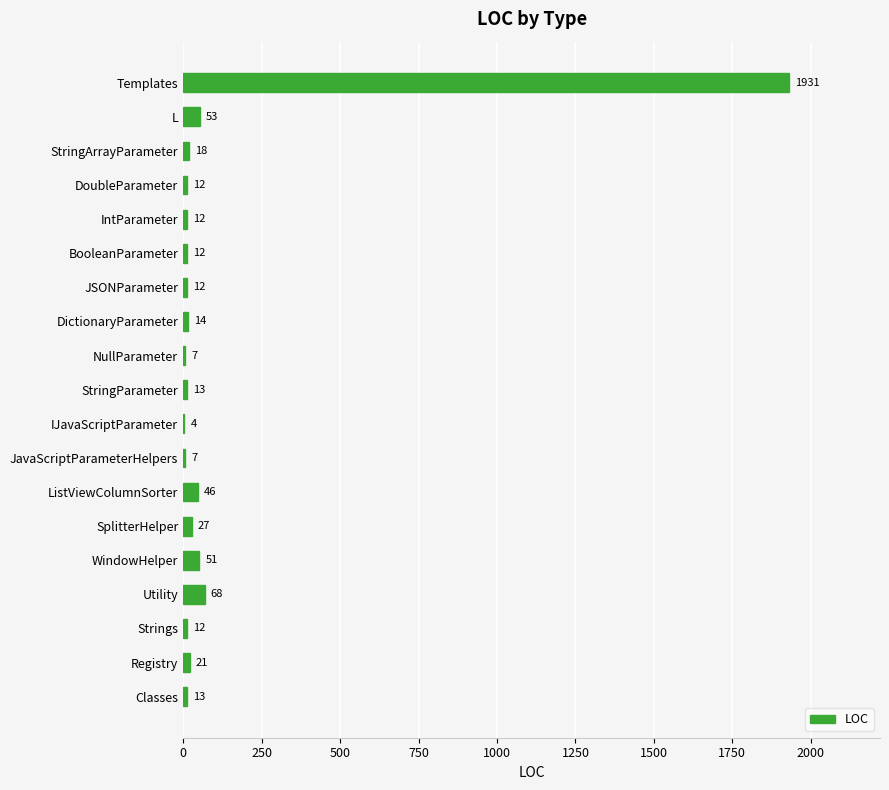

Reading top to bottom, extract all data points from this chart.

Templates=1931	L=53	StringArrayParameter=18	DoubleParameter=12	IntParameter=12	BooleanParameter=12	JSONParameter=12	DictionaryParameter=14	NullParameter=7	StringParameter=13	IJavaScriptParameter=4	JavaScriptParameterHelpers=7	ListViewColumnSorter=46	SplitterHelper=27	WindowHelper=51	Utility=68	Strings=12	Registry=21	Classes=13